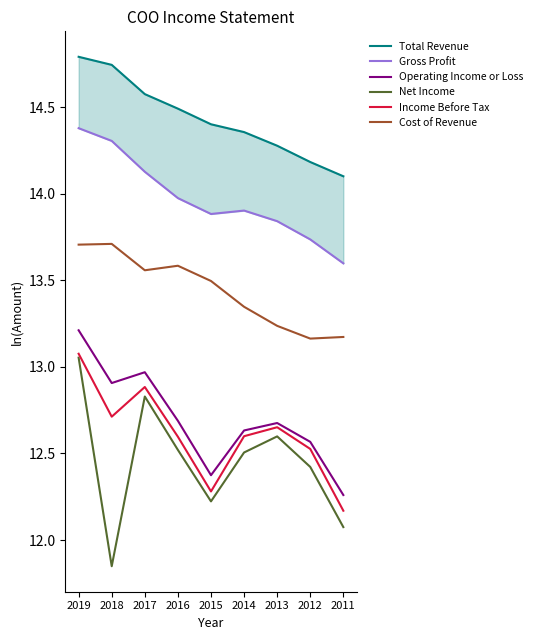

Which series has the largest range (max minus min)?

Net Income